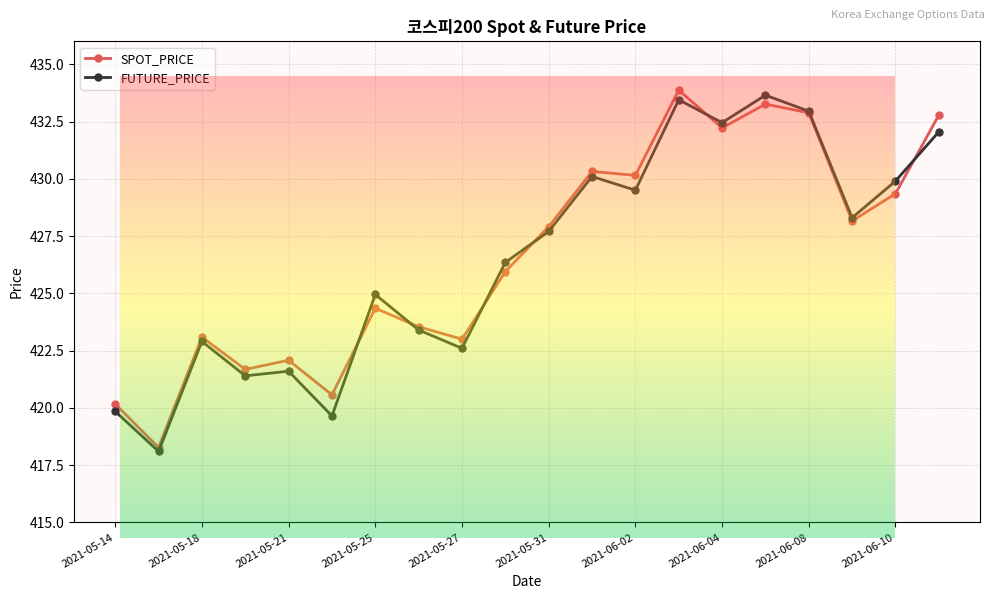

True or false: FUTURE_PRICE has a value of 427.7 at 2021-05-31.

True